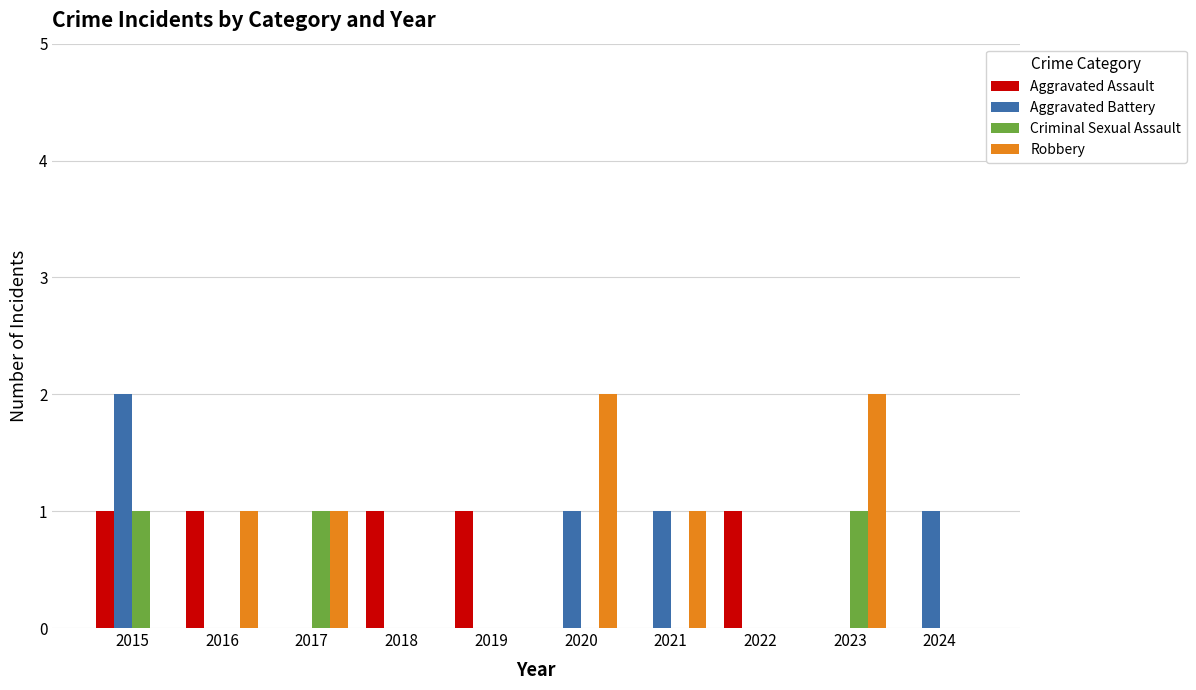

Reading left to right, what are all the values shown in this chart?

Aggravated Assault: 2015=1	2016=1	2017=0	2018=1	2019=1	2020=0	2021=0	2022=1	2023=0	2024=0
Aggravated Battery: 2015=2	2016=0	2017=0	2018=0	2019=0	2020=1	2021=1	2022=0	2023=0	2024=1
Criminal Sexual Assault: 2015=1	2016=0	2017=1	2018=0	2019=0	2020=0	2021=0	2022=0	2023=1	2024=0
Robbery: 2015=0	2016=1	2017=1	2018=0	2019=0	2020=2	2021=1	2022=0	2023=2	2024=0